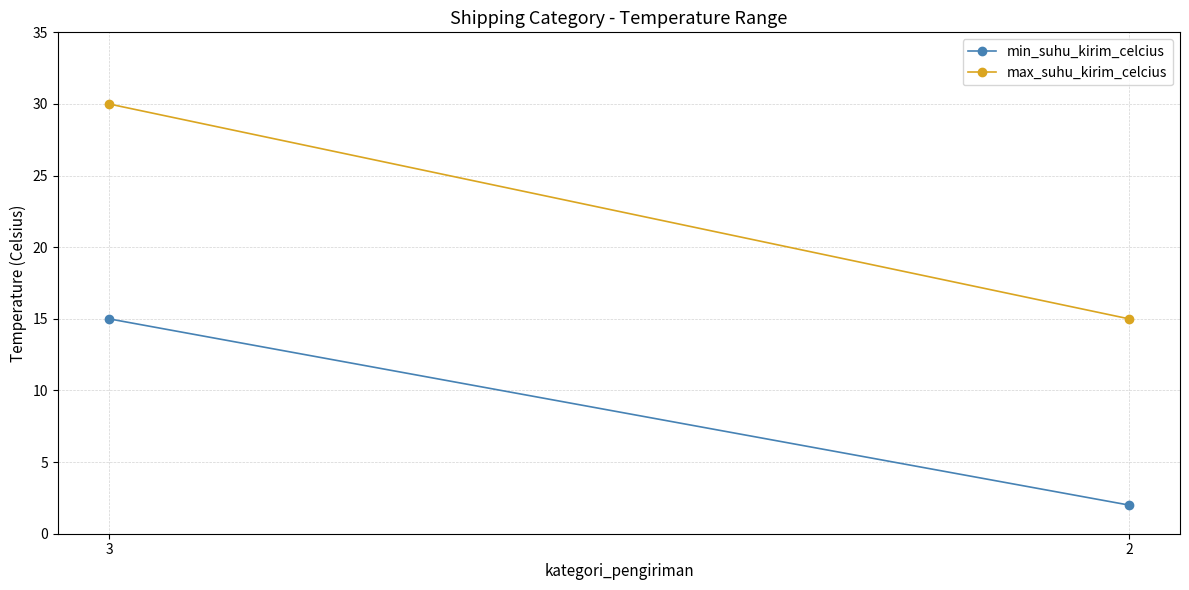

How many series are shown in this chart?

2